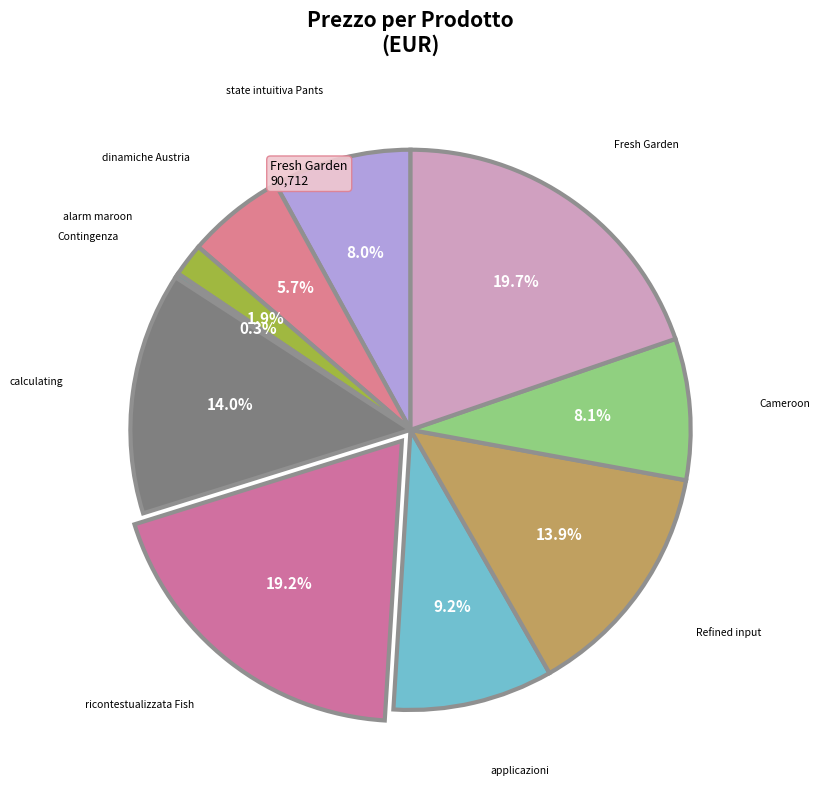

What is the largest slice in the pie chart?

Fresh Garden